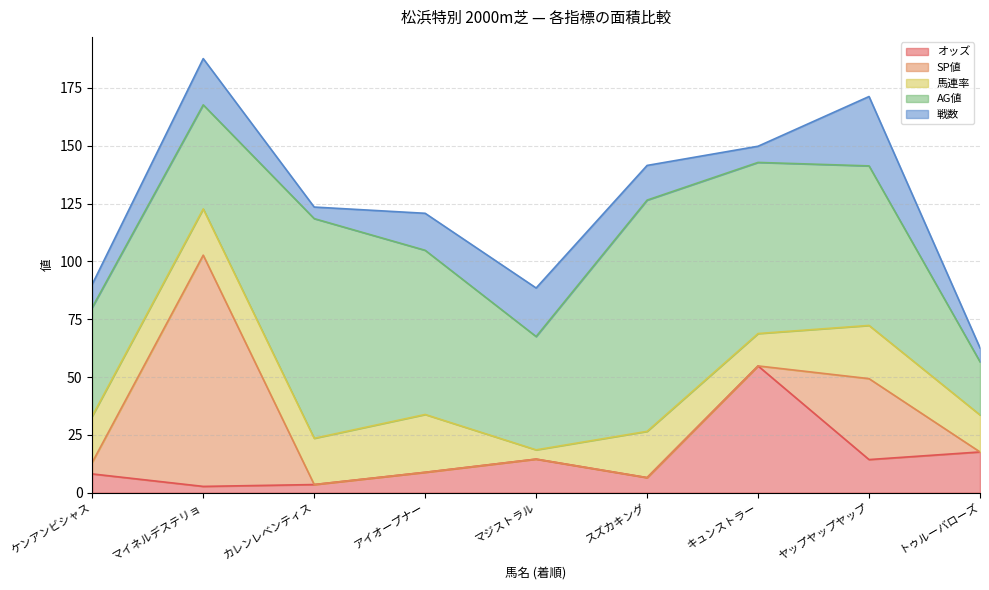

Between which two adjacent categories do オッズ and 馬連率 first intersect?

アイオープナー and マジストラル